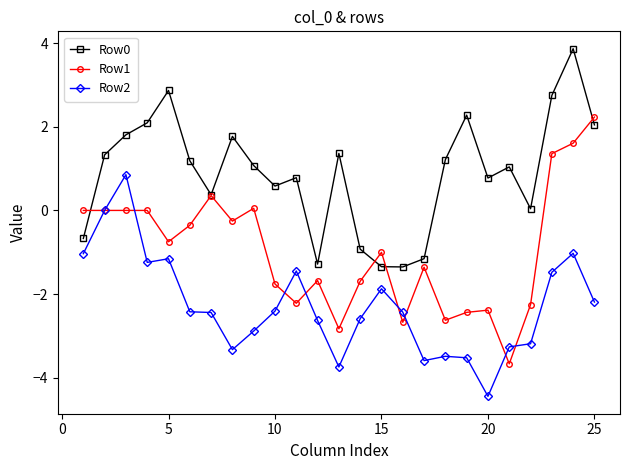

What is the minimum value for Row1?

-3.7